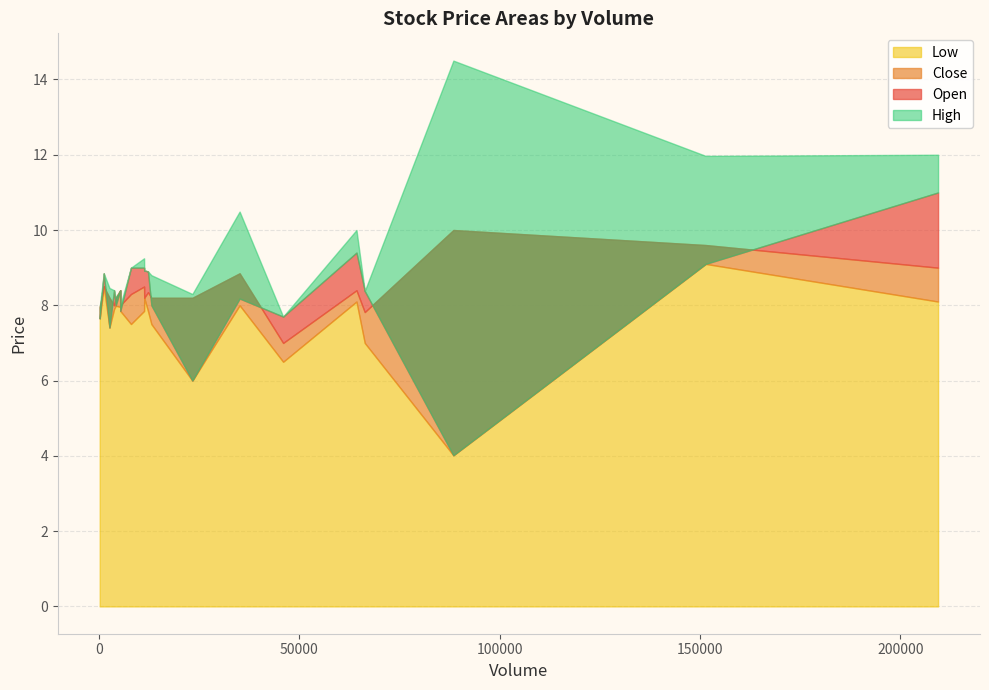

Reading left to right, transcribe all the data shown in this chart.

Open: 88480=4.0	209443=11.0	151436=9.1	64294=9.4	66362=8.4	45994=7.7	23344=6.0	35131=8.2	11297=9.0	13113=8.0	8022=9.0	4219=8.0	2654=7.4	1234=8.9	11331=8.9	12262=8.9	5338=8.4	3794=8.4	5351=7.9	216=7.7
High: 88480=14.5	209443=12.0	151436=12.0	64294=10.0	66362=8.4	45994=7.7	23344=8.3	35131=10.5	11297=9.2	13113=8.8	8022=9.0	4219=8.2	2654=8.5	1234=8.9	11331=8.9	12262=8.9	5338=8.4	3794=8.4	5351=8.0	216=7.9
Low: 88480=4.0	209443=8.1	151436=9.1	64294=8.1	66362=7.0	45994=6.5	23344=6.0	35131=8.0	11297=7.8	13113=7.5	8022=7.5	4219=8.0	2654=7.4	1234=8.5	11331=8.2	12262=7.8	5338=8.0	3794=7.9	5351=7.9	216=7.7
Close: 88480=10.0	209443=9.0	151436=9.6	64294=8.4	66362=7.8	45994=7.0	23344=8.2	35131=8.9	11297=8.5	13113=8.2	8022=8.3	4219=8.2	2654=8.2	1234=8.5	11331=8.2	12262=8.4	5338=8.4	3794=8.0	5351=8.0	216=7.9